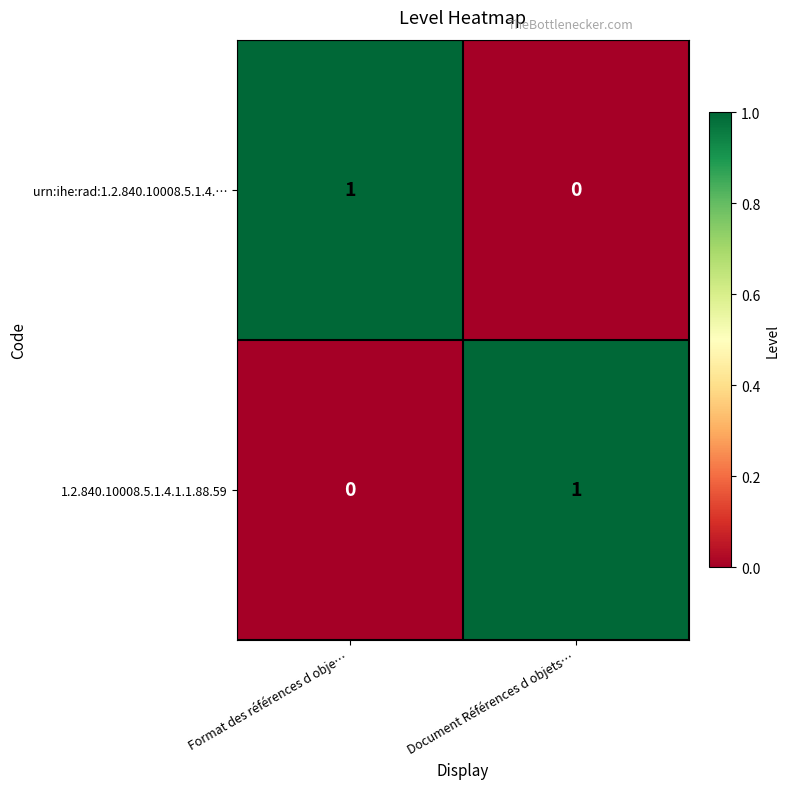

What is the total value across all series at Document Références d objets…?

1